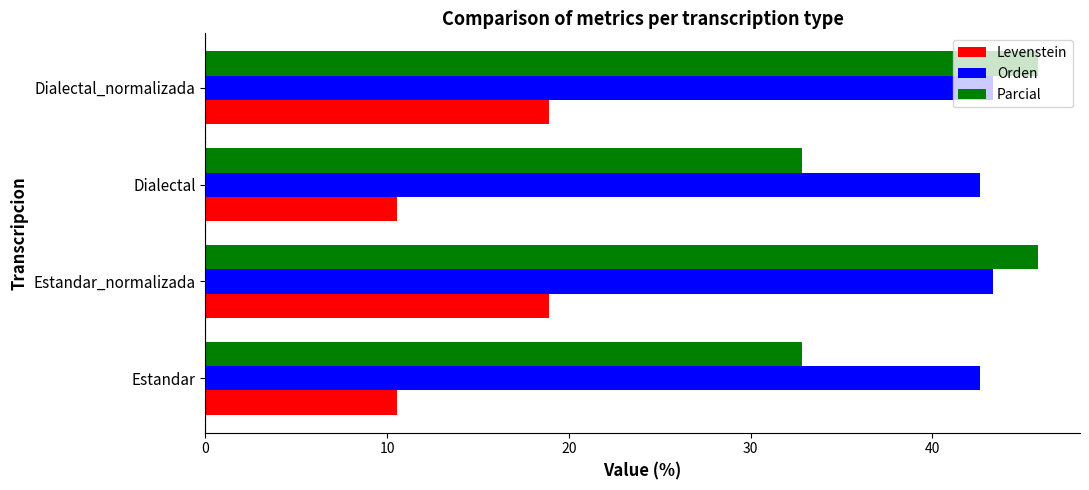

What is the smallest value displayed?

10.5